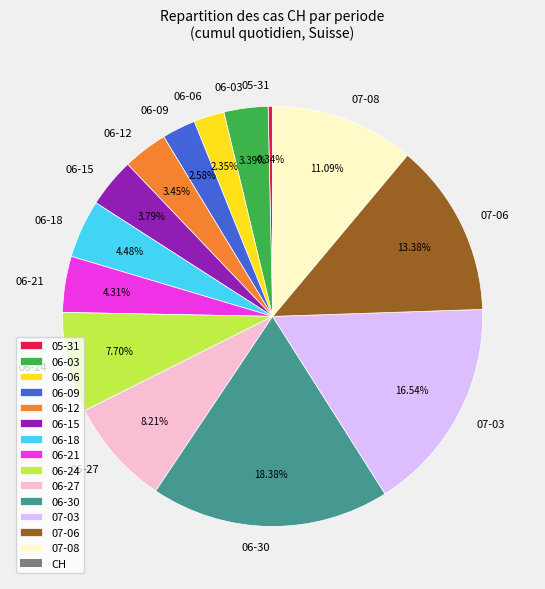

Do 07-08 and 07-06 together represent more than half of the pie?

No